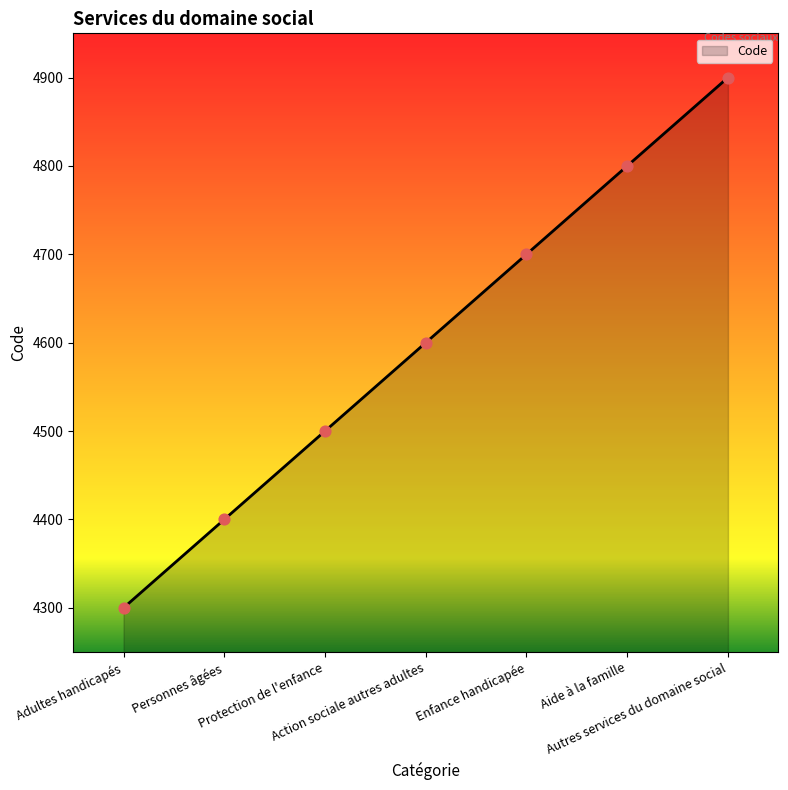

Approximately how many times larger is the value at Autres services du domaine social compared to Action sociale autres adultes?

1.1